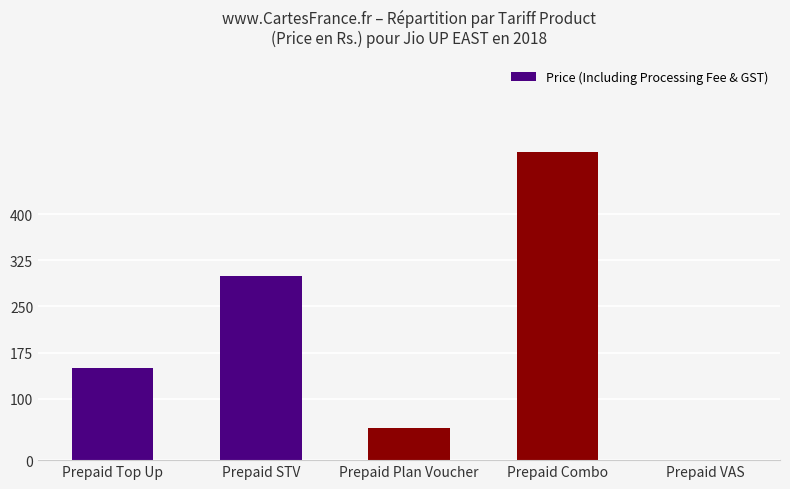

The chart shows a value of 256 at Prepaid Top Up. True or false?

False